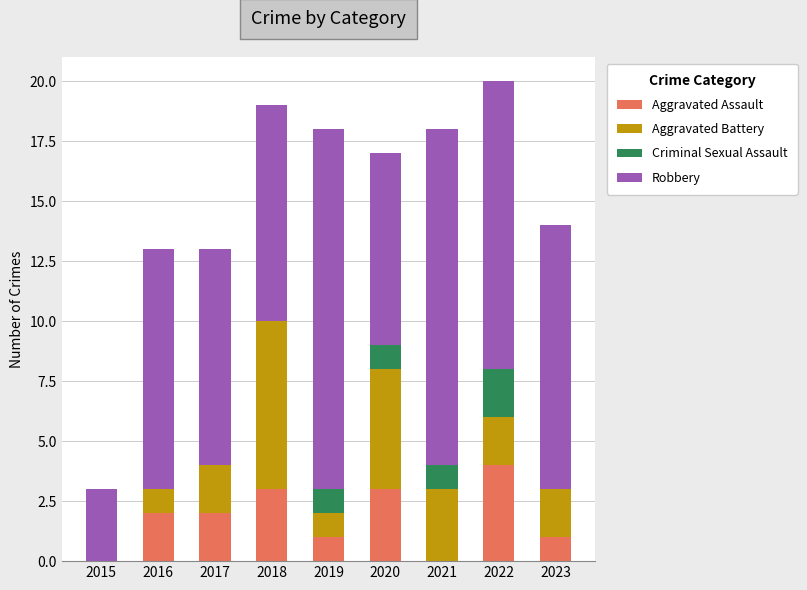

What is the maximum value for Aggravated Assault?

4